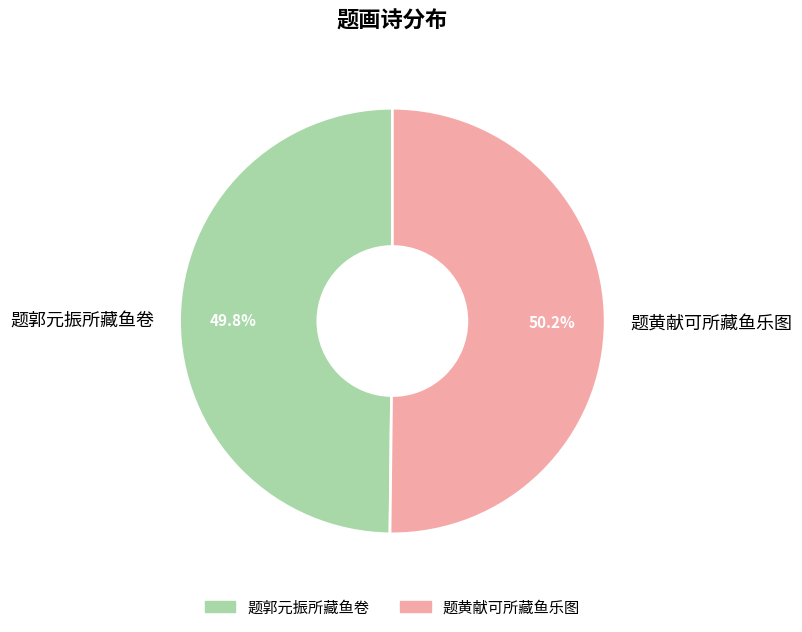

The 题郭元振所藏鱼卷 slice represents 56% of the pie. True or false?

False